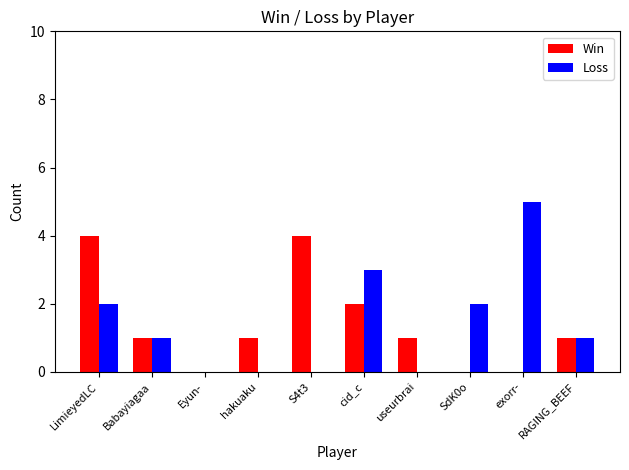

Reading right to left, extract all data points from this chart.

Win: RAGING_BEEF=1	exorr-=0	SdK0o=0	useurbrai=1	cid_c=2	S4t3=4	hakuaku=1	Eyun-=0	Babayiagaa=1	LimieyedLC=4
Loss: RAGING_BEEF=1	exorr-=5	SdK0o=2	useurbrai=0	cid_c=3	S4t3=0	hakuaku=0	Eyun-=0	Babayiagaa=1	LimieyedLC=2